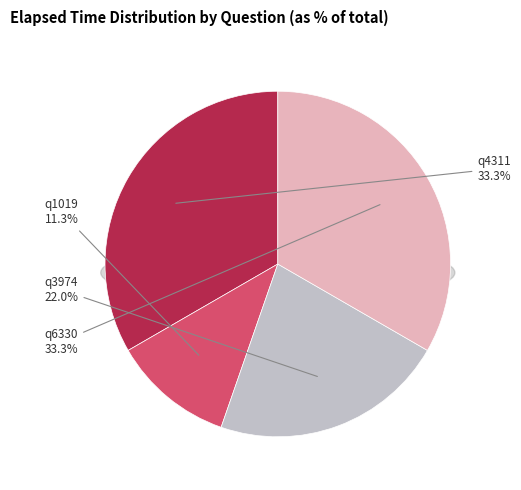

To the nearest percent, what portion does q6330 represent?

33%